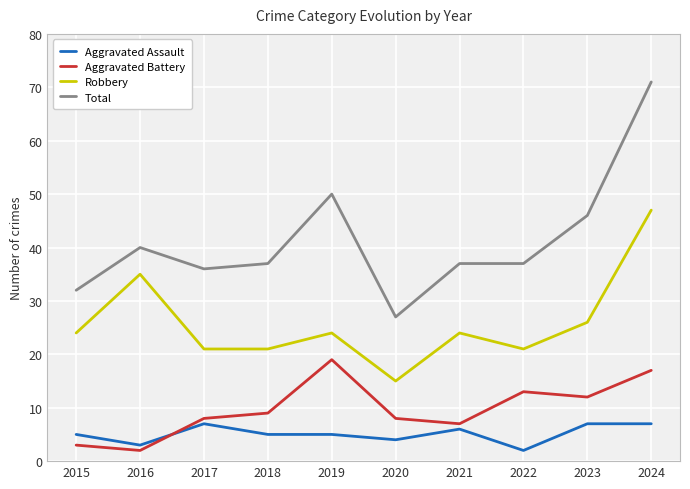

At how many categories does at least one series exceed 55?

1